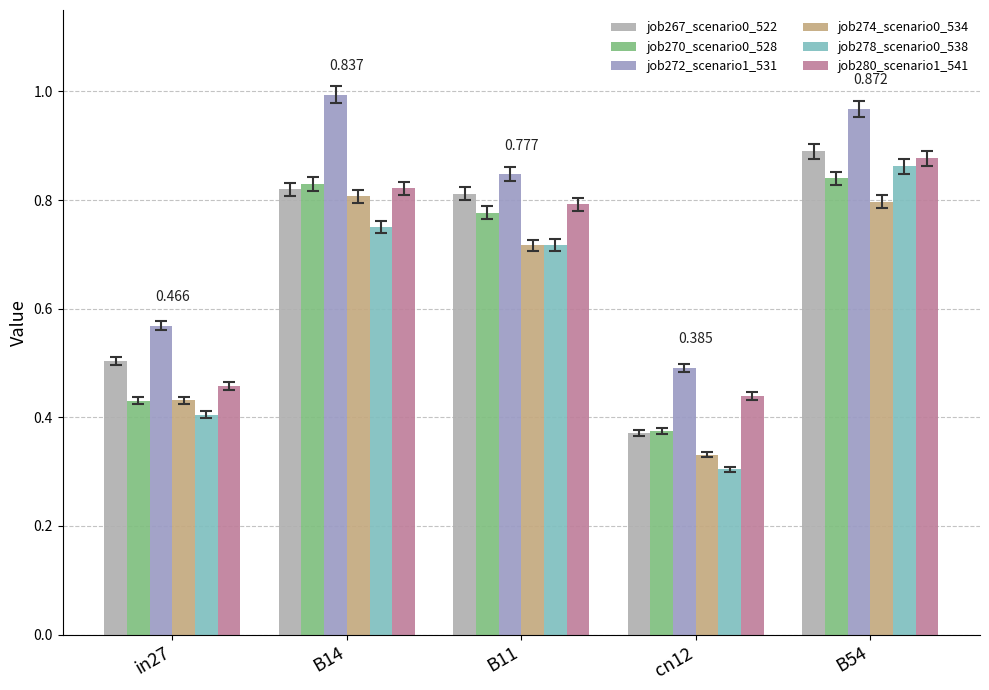

Between in27 and B11, which series saw the biggest shift?

job270_scenario0_528